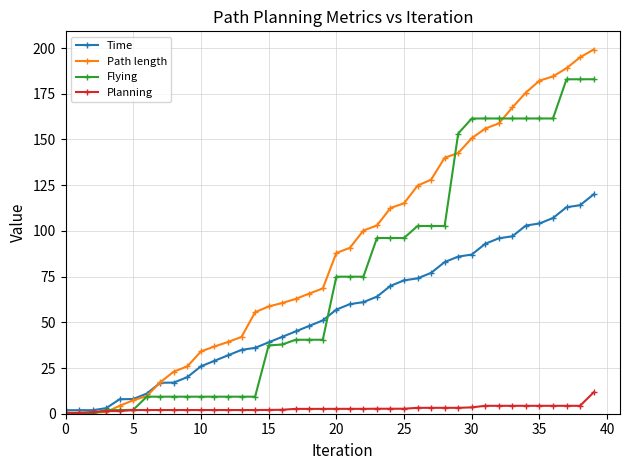

What is the minimum value shown in the chart?

0.1